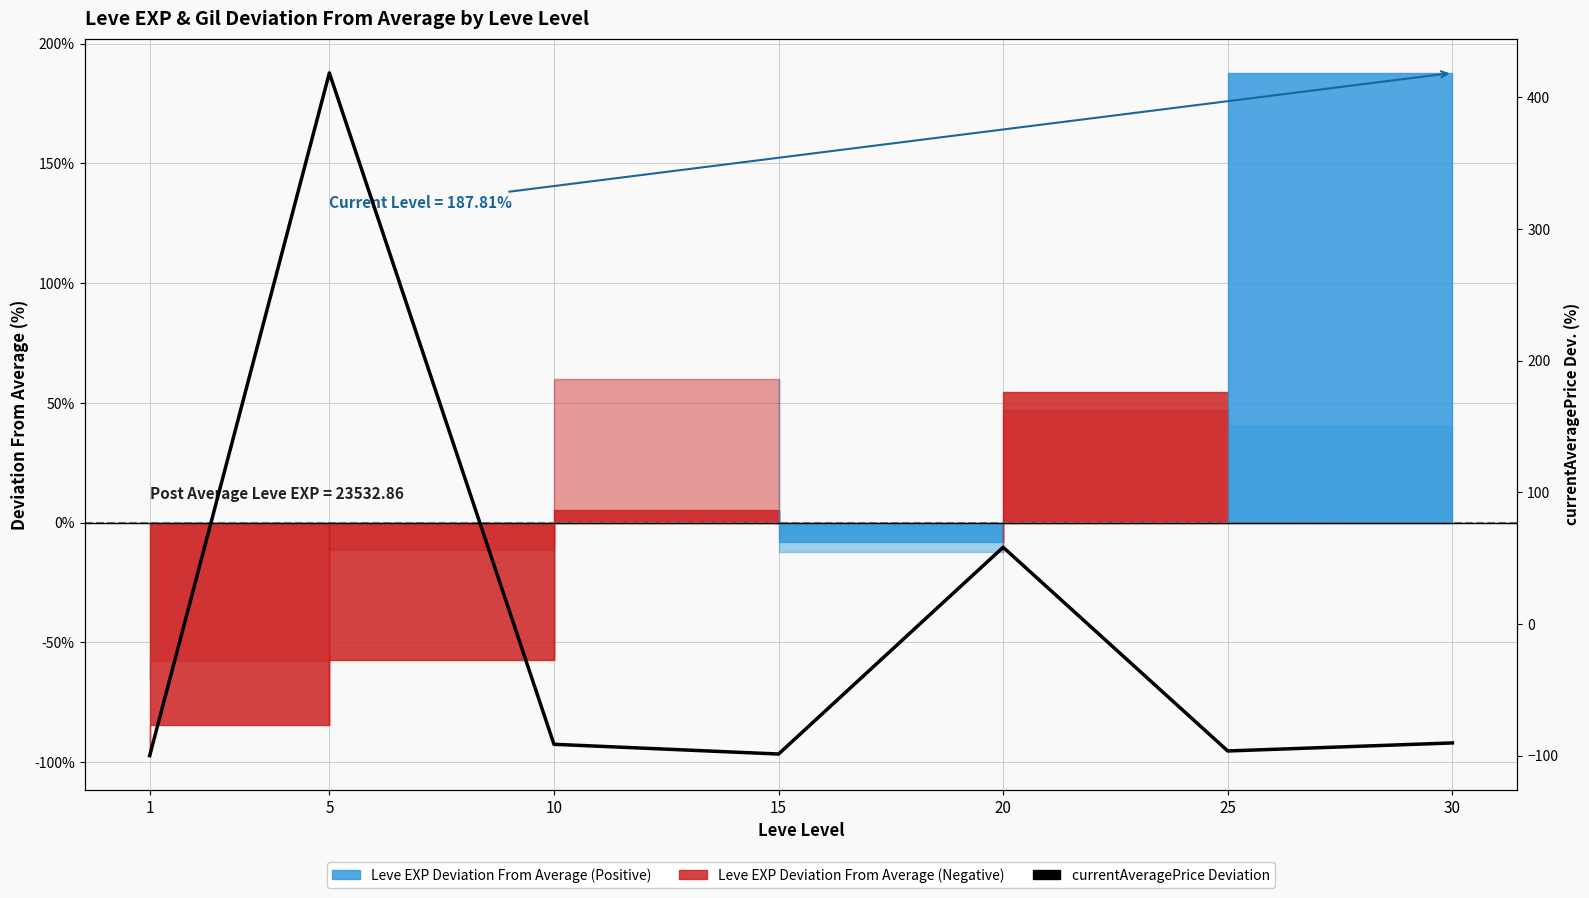

What is the change in value from 15 to 20?

+157.0